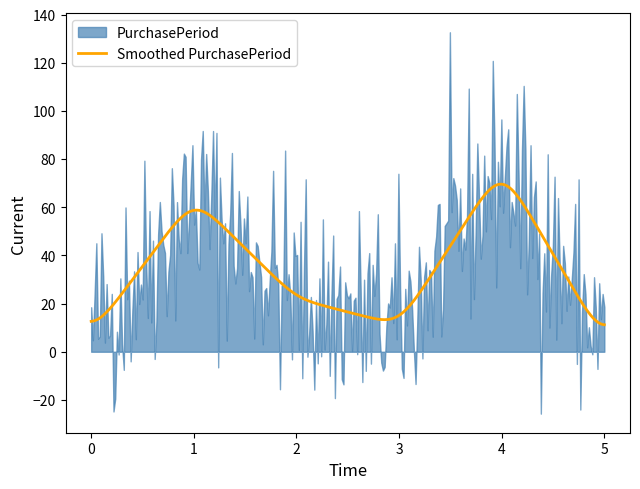

Is it true that the value at 2017-09-18 is 126?

False